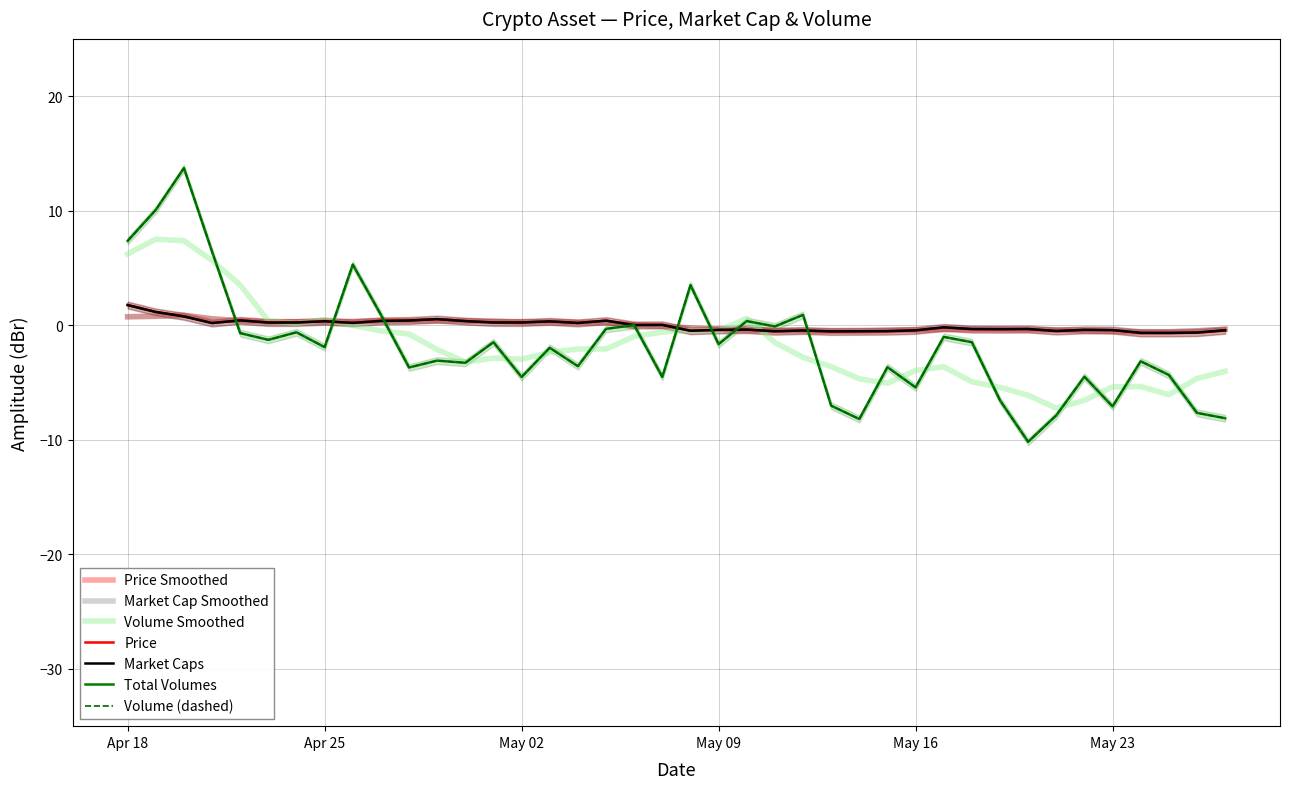

How many lines are shown in the chart?

2